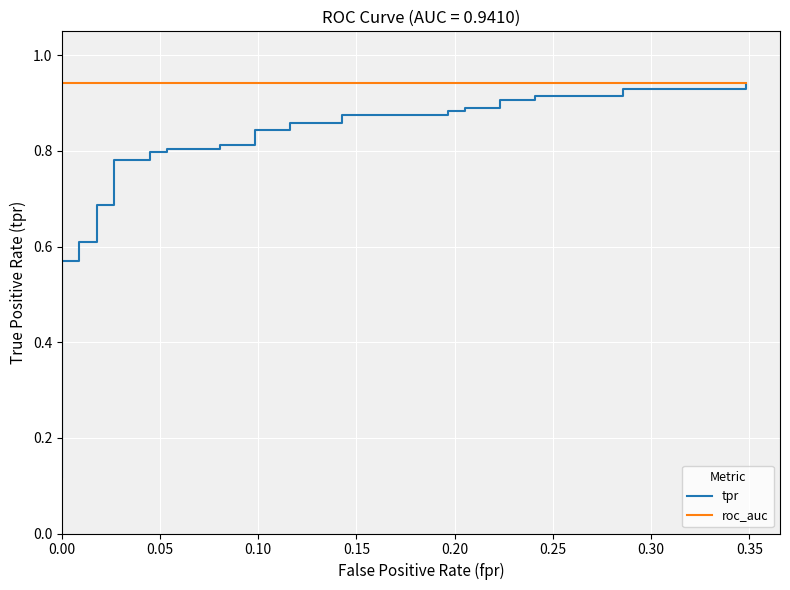

Is it true that roc_auc equals 1.6 at 0.00?

False